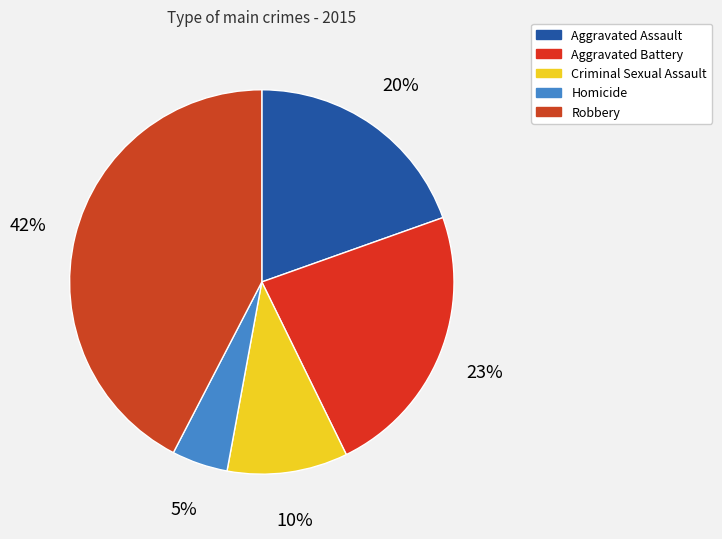

Count the number of slices in the pie.

5